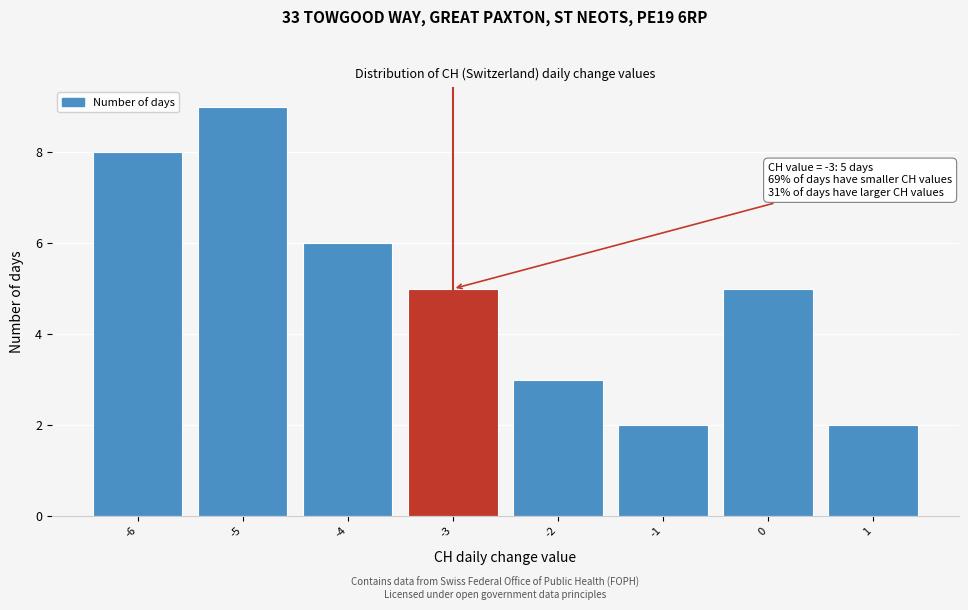

Which range on the x-axis has the tallest bar?

-5.5 to -4.5